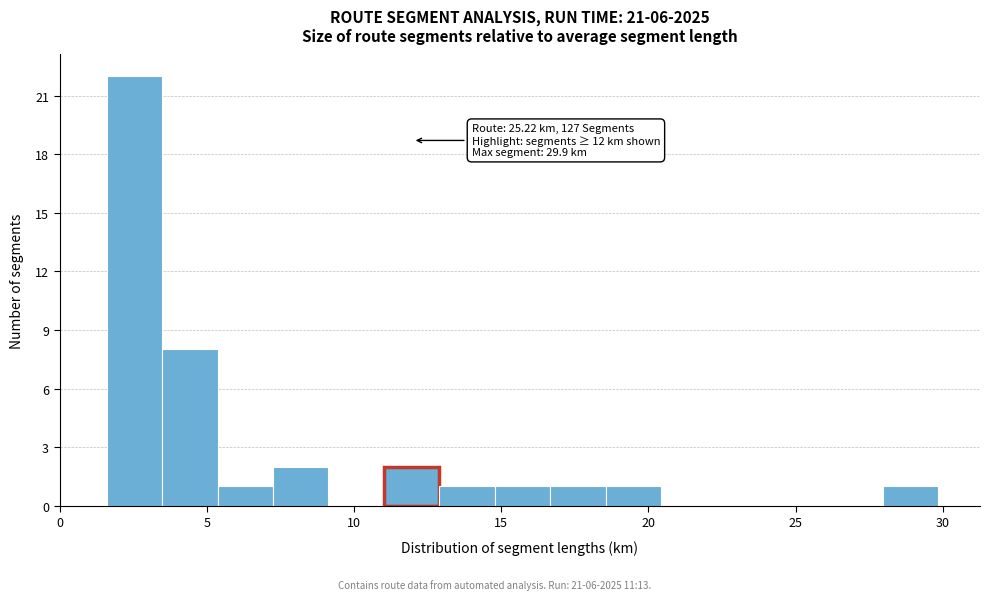

Read against the x-axis, roughly where is the centre of the tallest bar?

2.5